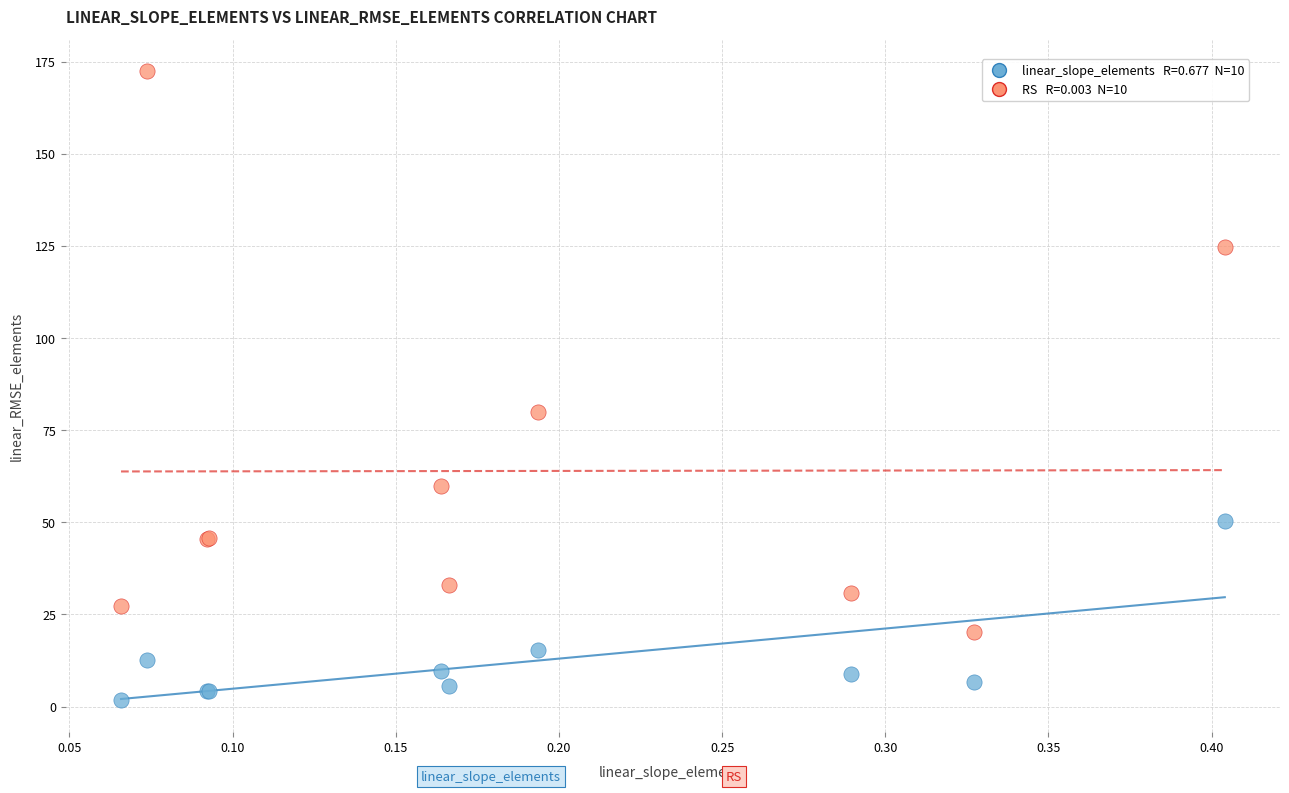

Across all series, what Y value is closest to 87?

79.9